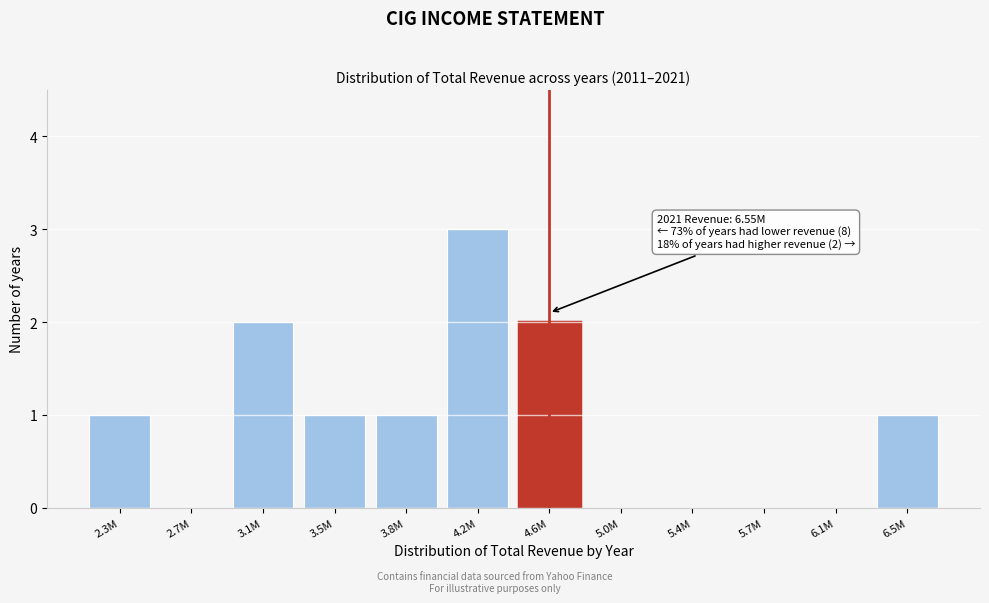

Reading left to right, transcribe all the data shown in this chart.

2.3M=1	2.7M=0	3.1M=2	3.5M=1	3.8M=1	4.2M=3	4.6M=2	5.0M=0	5.4M=0	5.7M=0	6.1M=0	6.5M=1